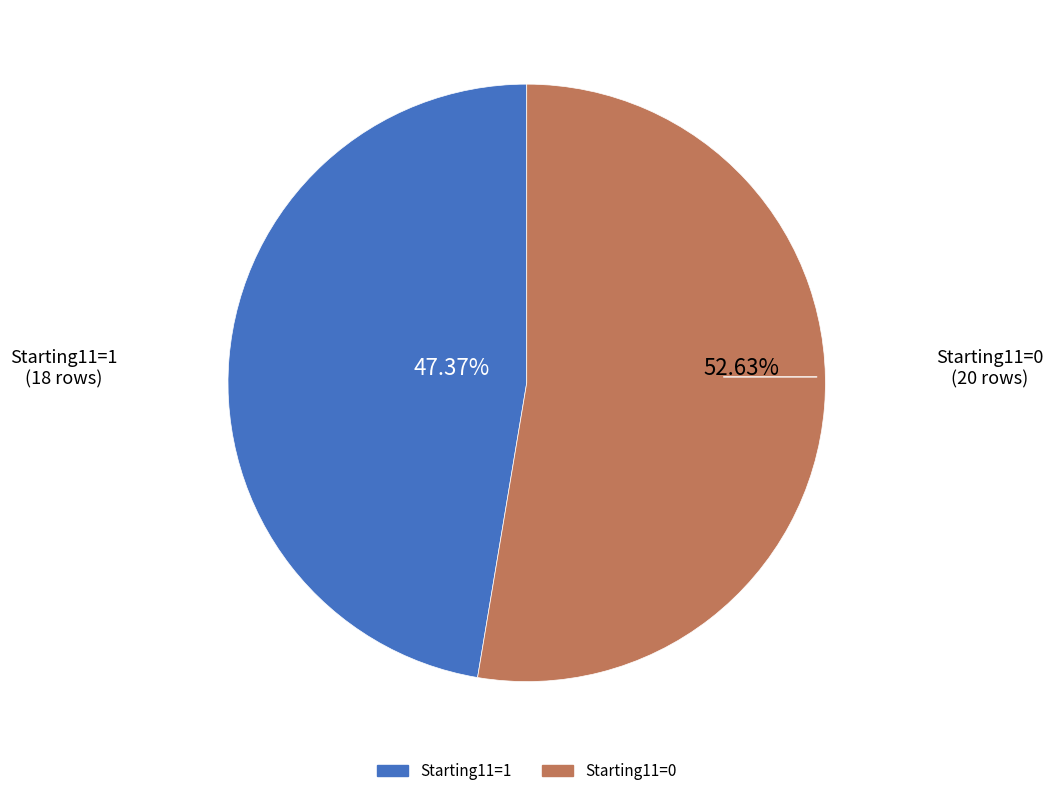

What percentage is NOT represented by Starting11=0?

47.4%